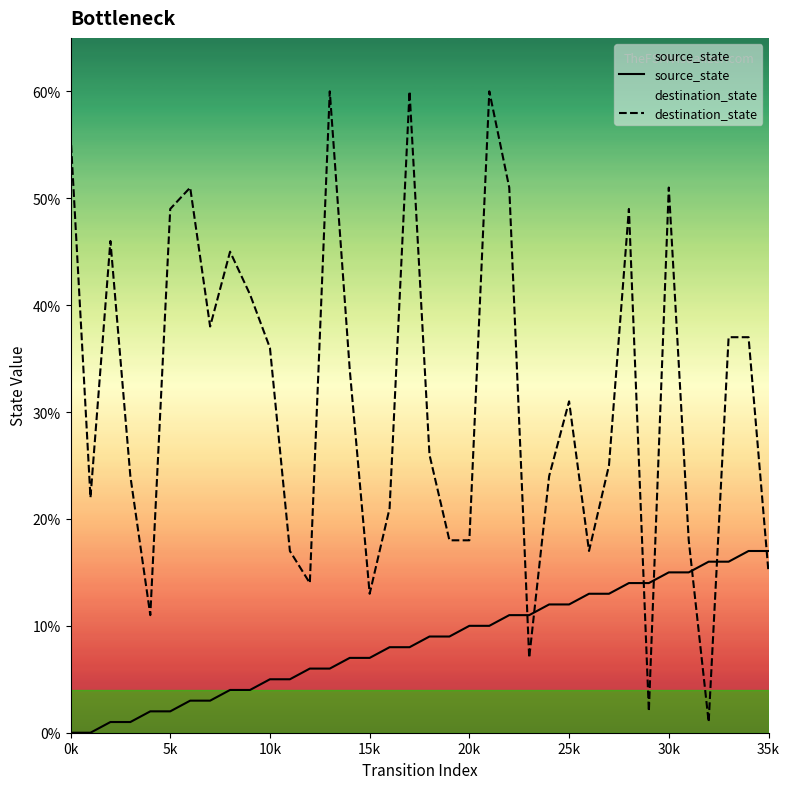

How many times do destination_state and source_state cross each other?

7